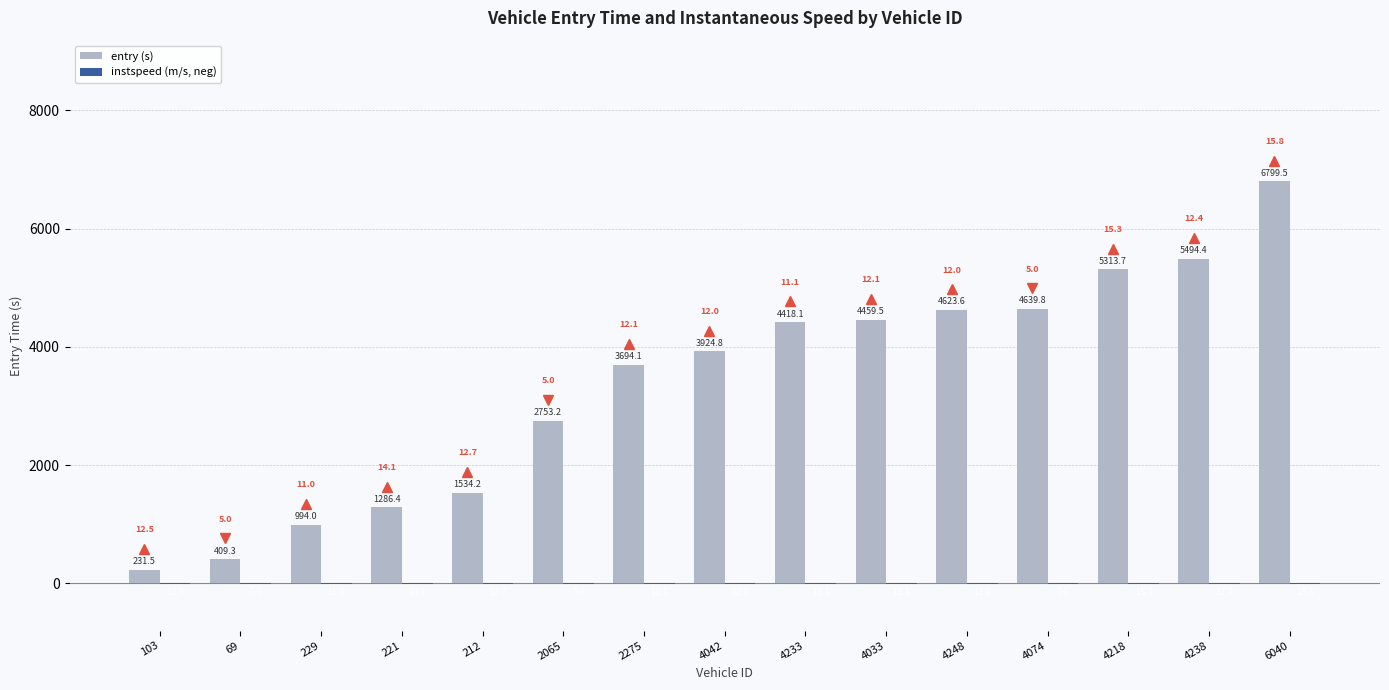

What is the difference between the maximum and second lowest values in the entry (s) series?

6390.1